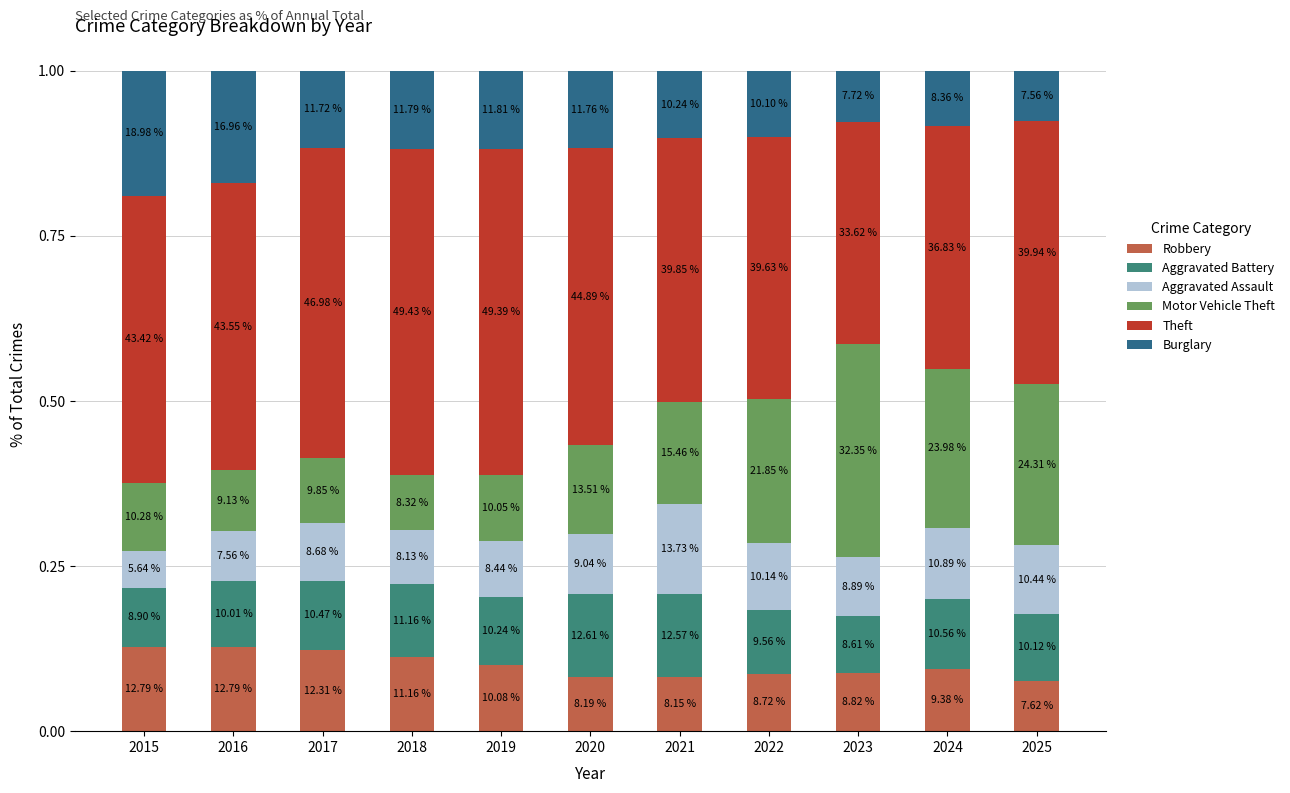

Which series has the largest total across all categories?

Theft